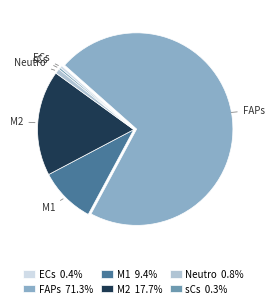

Which category has the biggest portion of the pie?

FAPs